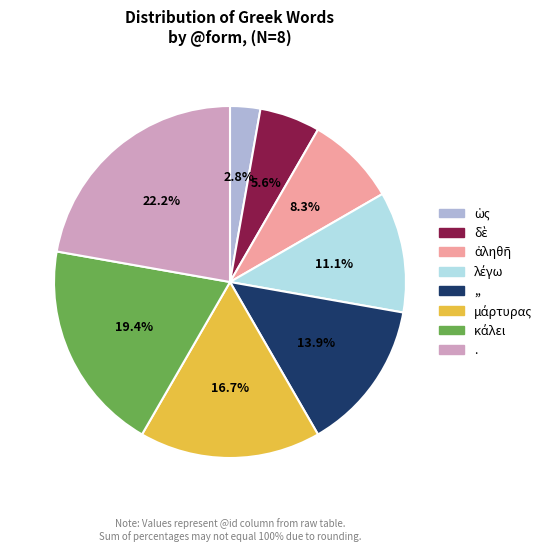

How much of the chart is everything except .?

77.8%